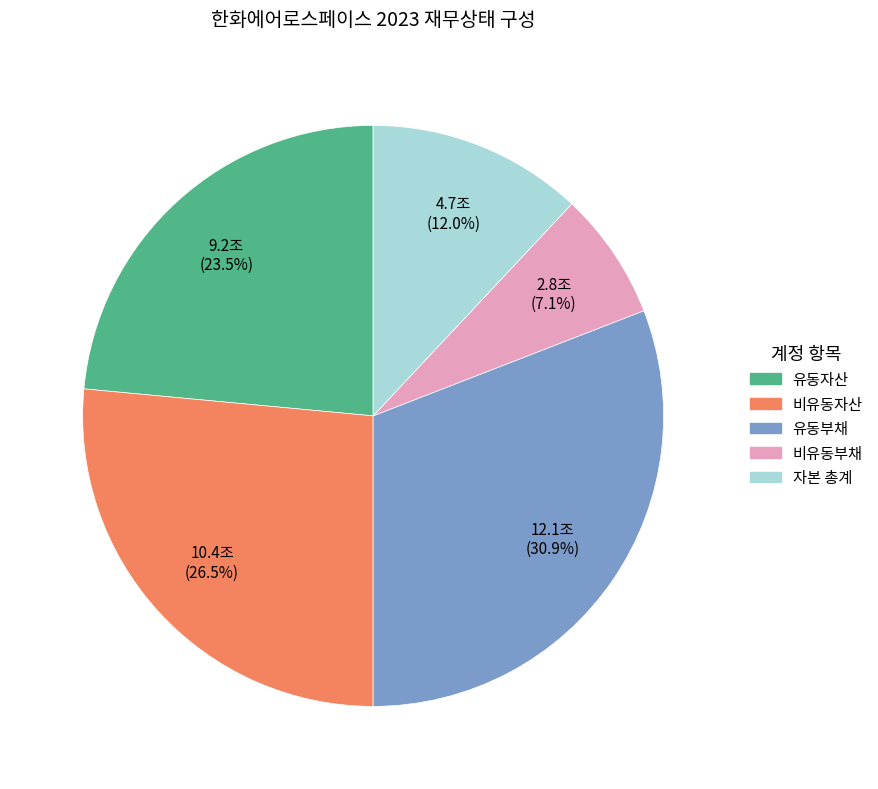

Is there any slice that represents more than half of the pie?

No